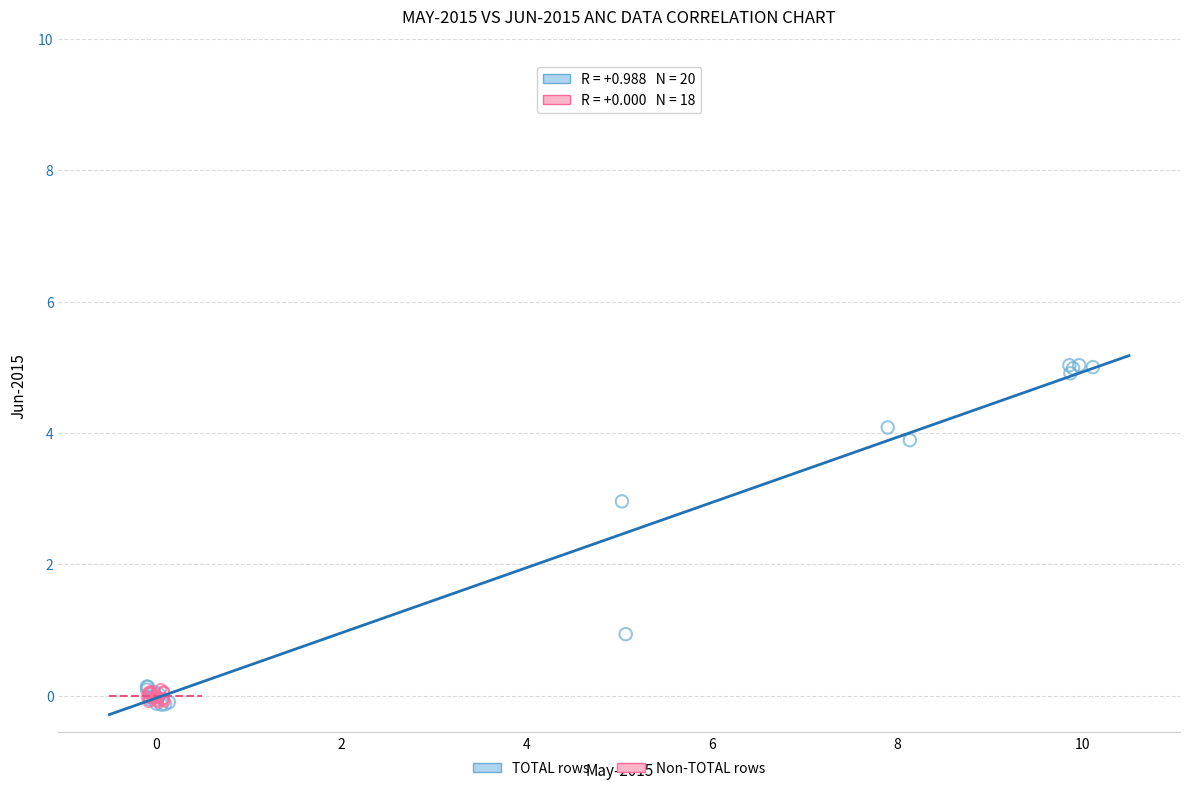

Which series reaches the maximum Y coordinate?

TOTAL rows